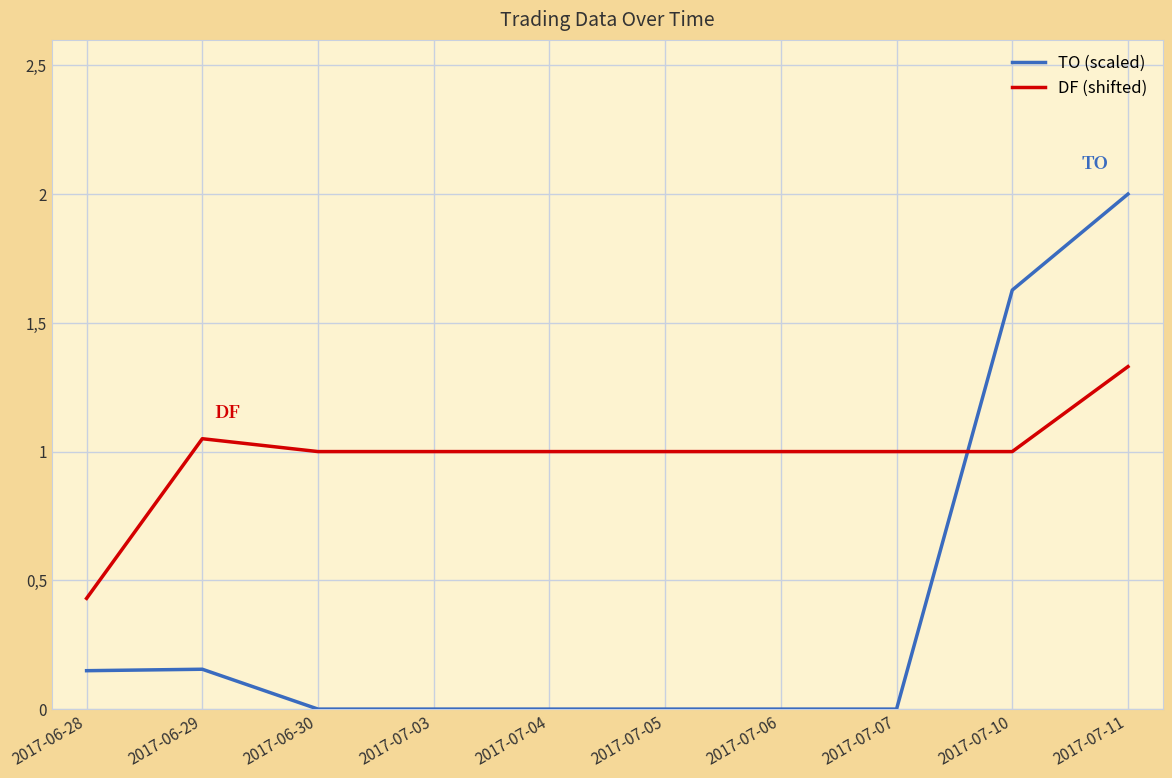

True or false: DF (shifted) has a value of 1.0 at 2017-07-06.

True